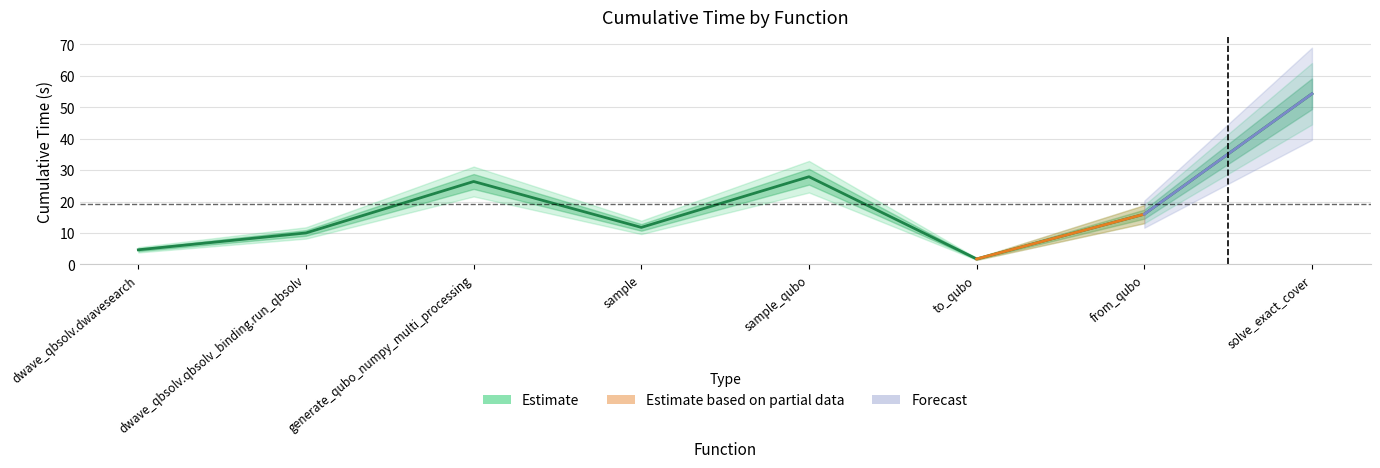

At which category does the data reach its first local valley?

sample